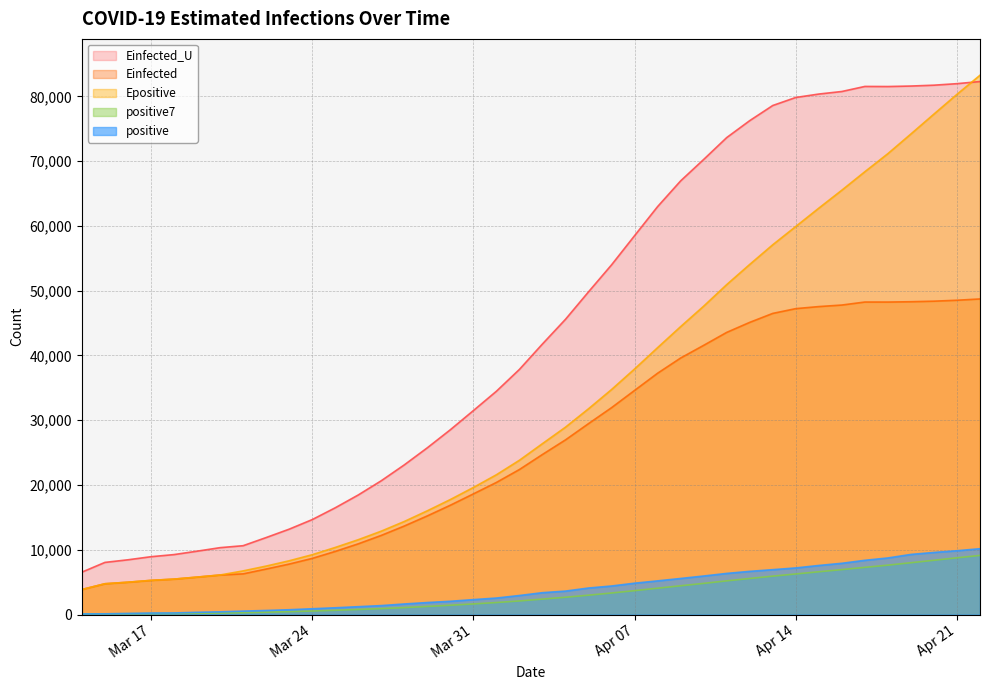

Read the Epositive value at 2020-03-16.

5001.1